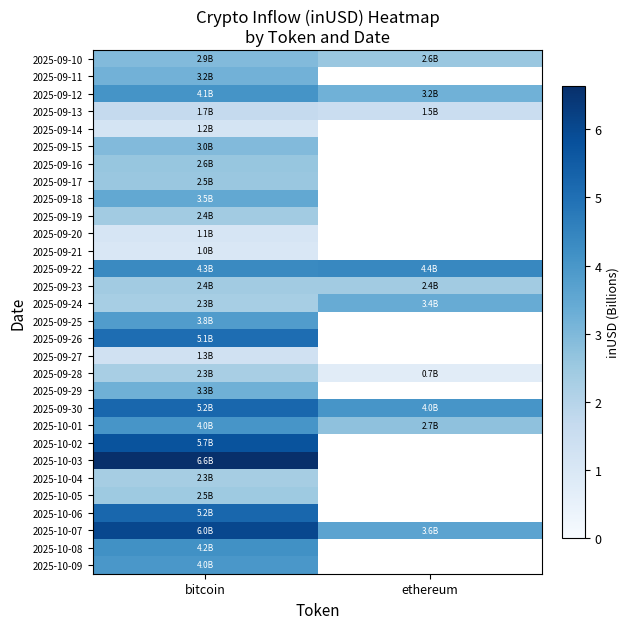

How many values in 2025-09-11 are above zero?

1